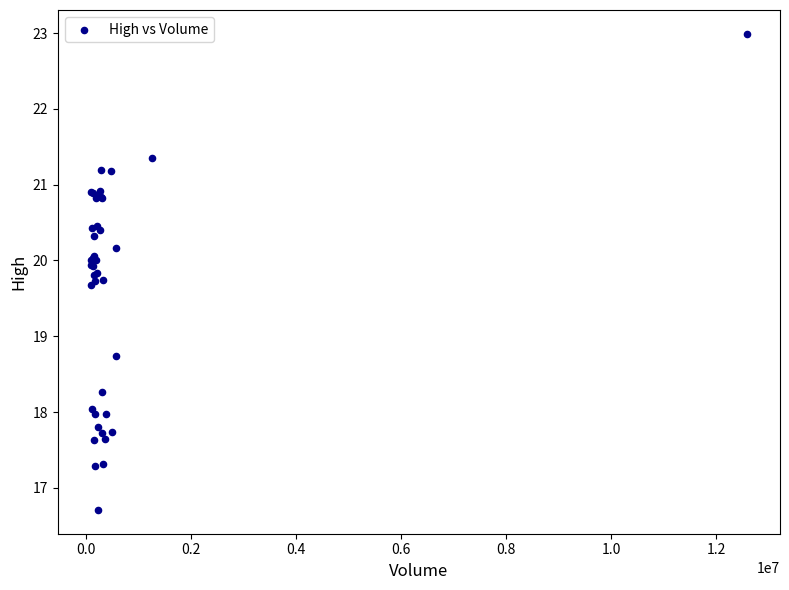

What Y value in the scatter plot is closest to 19?

18.7